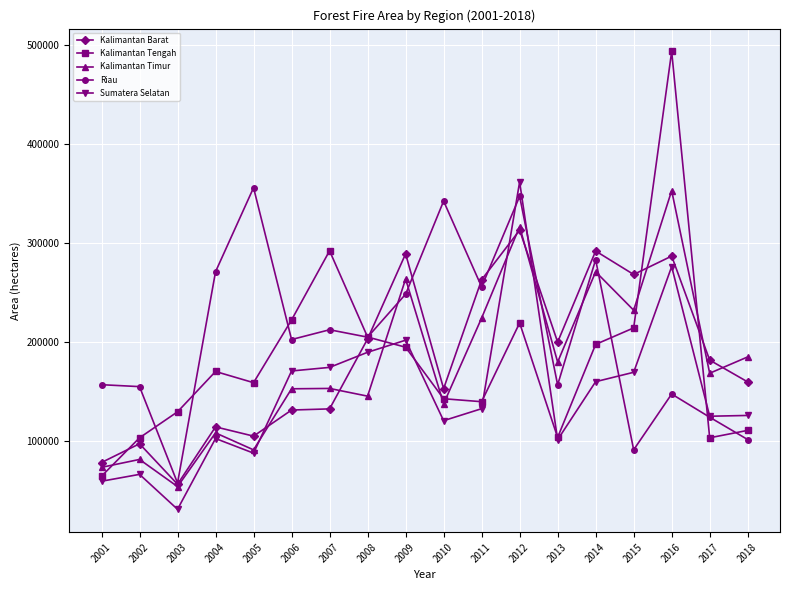

What is the approximate value of Kalimantan Barat at 2006, to the nearest 100?

130900